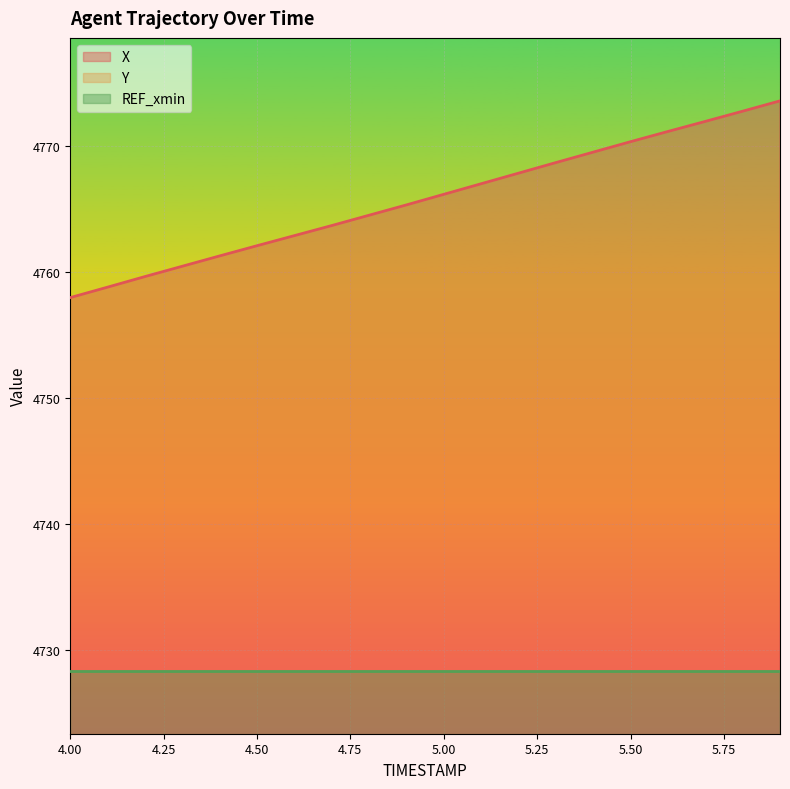

At which category does the chart reach its minimum across all series?

4.0